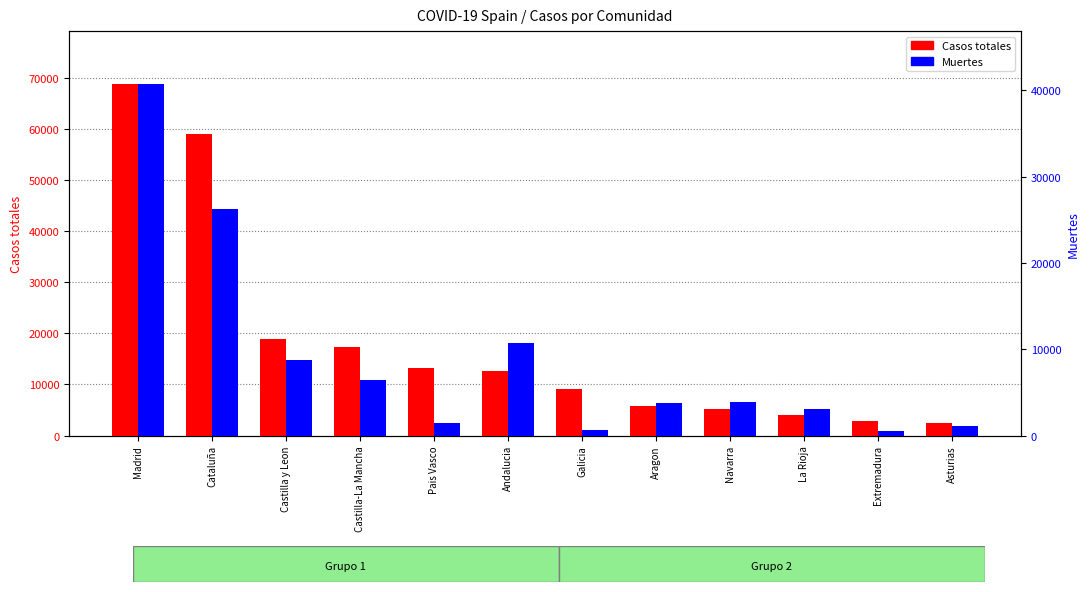

How many data points in Muertes are above 3905?

5